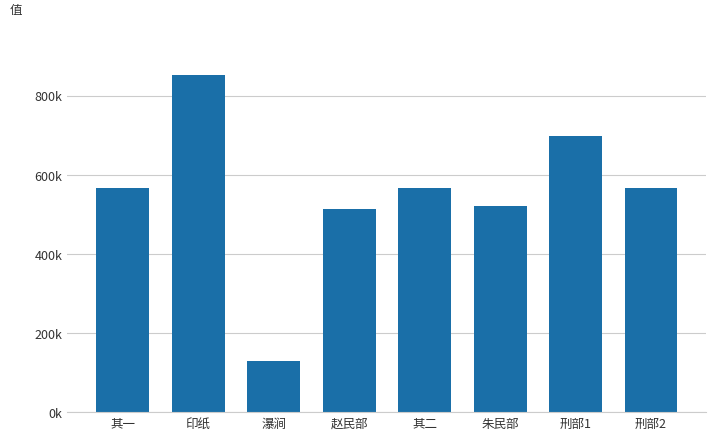

What is the change in value from 刑部1 to 刑部2?

-132054